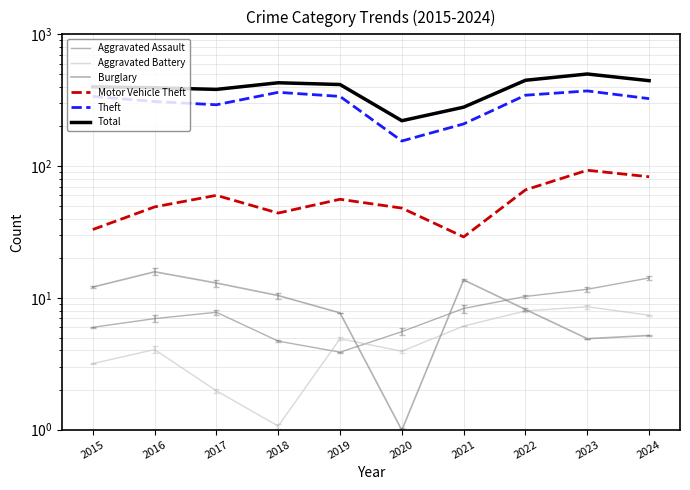

Reading left to right, transcribe all the data shown in this chart.

Aggravated Assault: 2015=6.0	2016=7.0	2017=7.8	2018=4.7	2019=3.9	2020=5.5	2021=8.3	2022=10.2	2023=11.6	2024=14.2
Aggravated Battery: 2015=3.2	2016=4.1	2017=2.0	2018=1.1	2019=4.9	2020=3.9	2021=6.1	2022=8.0	2023=8.6	2024=7.4
Burglary: 2015=12.1	2016=15.8	2017=13.0	2018=10.4	2019=7.7	2020=1.0	2021=13.7	2022=8.2	2023=4.9	2024=5.2
Motor Vehicle Theft: 2015=33.0	2016=49.0	2017=60.0	2018=44.0	2019=56.0	2020=48.0	2021=29.0	2022=66.0	2023=93.0	2024=83.0
Theft: 2015=338.0	2016=309.0	2017=292.0	2018=363.0	2019=338.0	2020=155.0	2021=209.0	2022=345.0	2023=372.0	2024=325.0
Total: 2015=399.0	2016=393.0	2017=382.0	2018=429.0	2019=416.0	2020=221.0	2021=280.0	2022=448.0	2023=500.0	2024=445.0